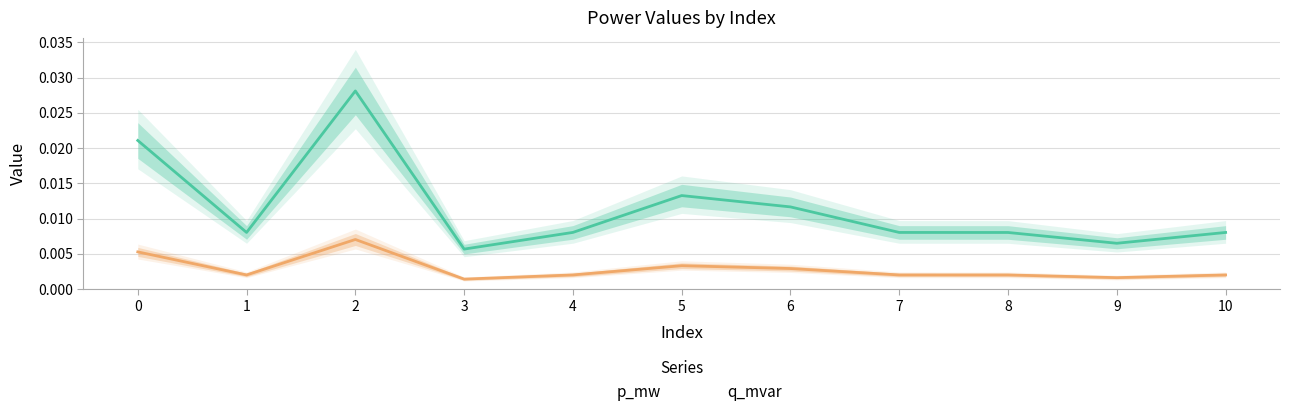

How many p_mw values are between 0 and 1?

11